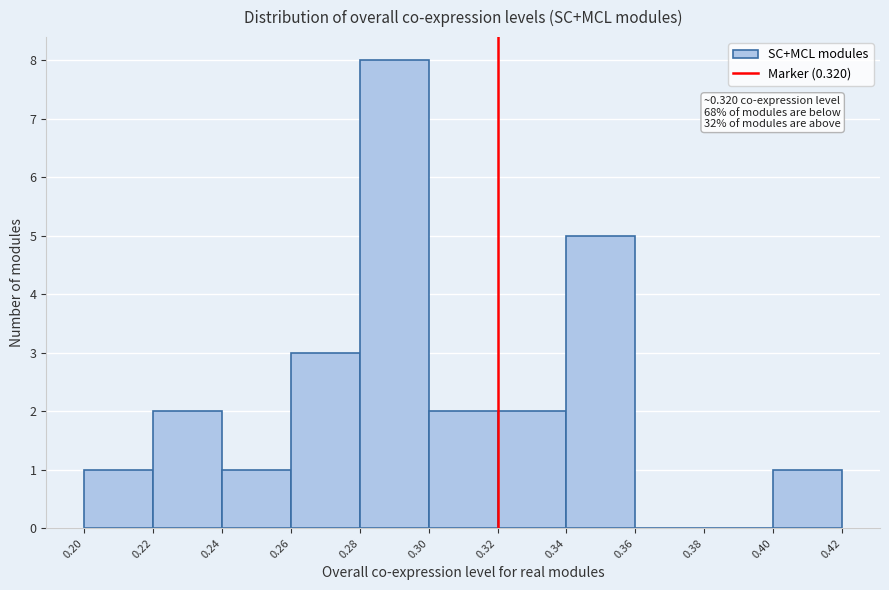

Over which range of the x-axis is the bar tallest?

0.28 to 0.30